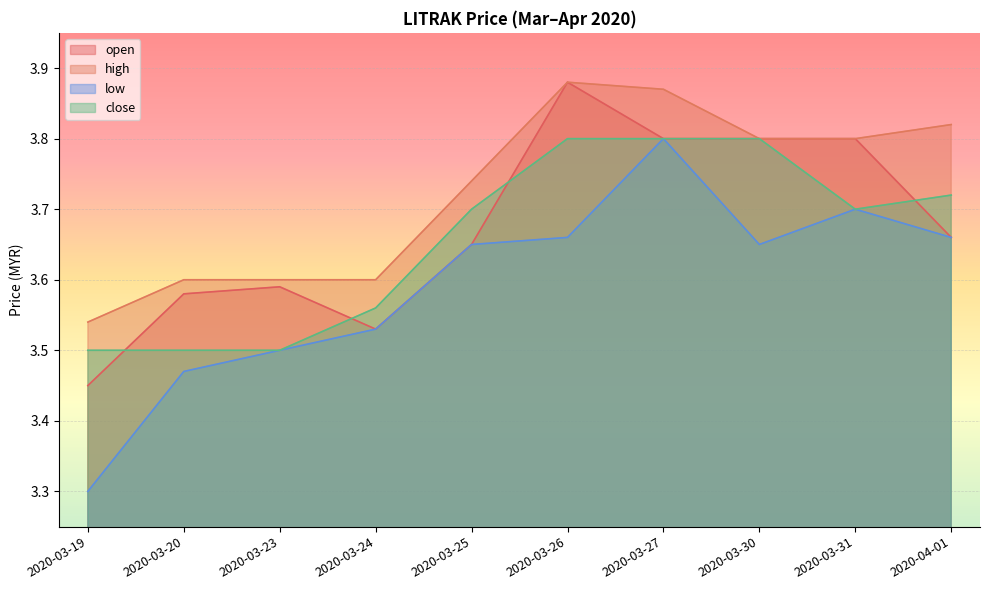

Is it true that close equals 2.1 at 2020-03-19?

False